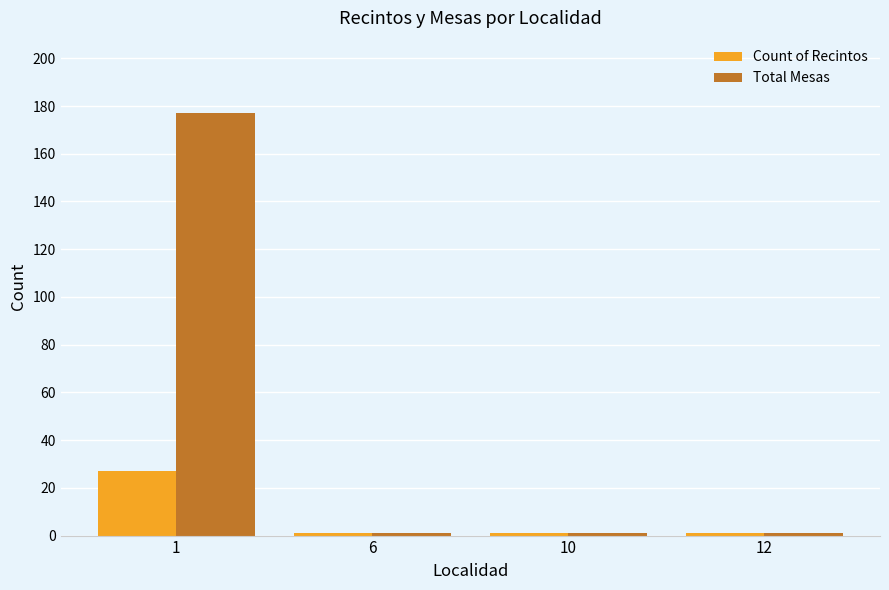

What is the total value across all series at 6?

2